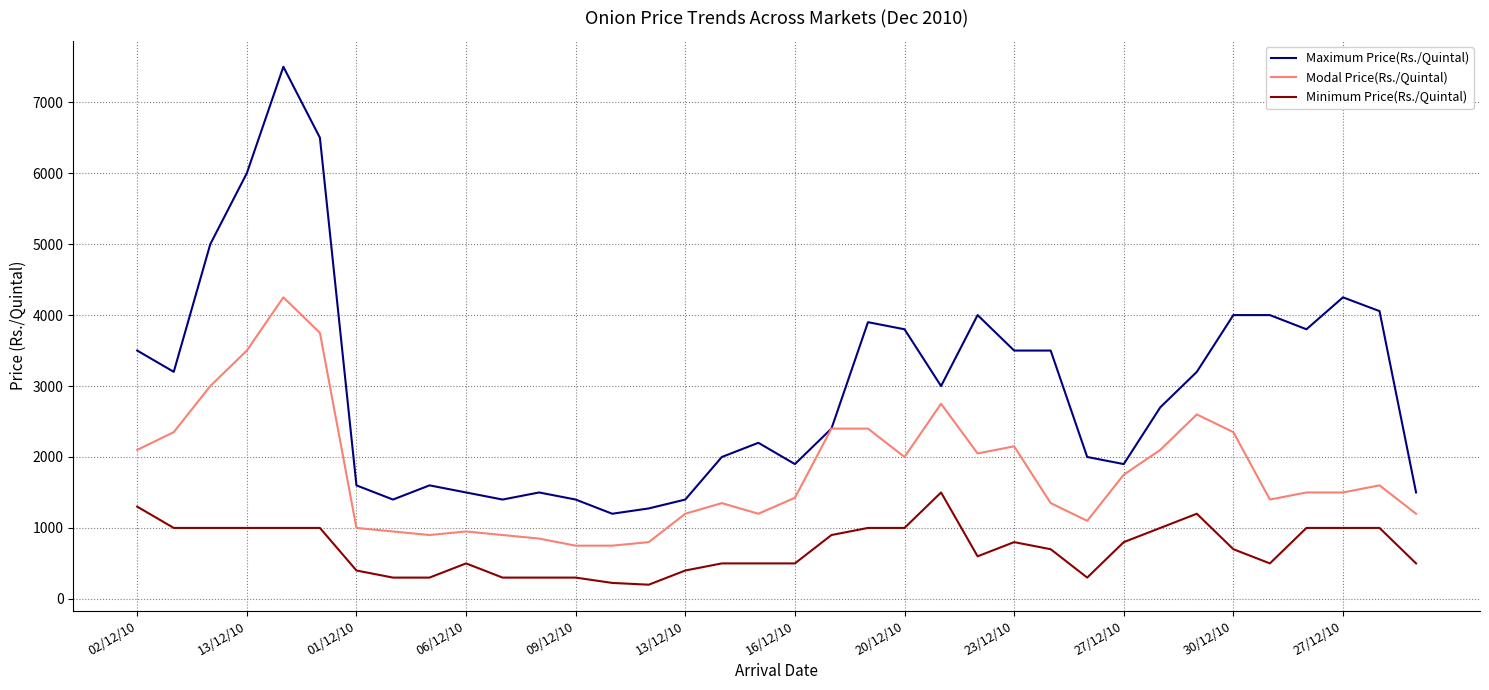

True or false: Minimum Price(Rs./Quintal) and Maximum Price(Rs./Quintal) intersect in this chart.

False